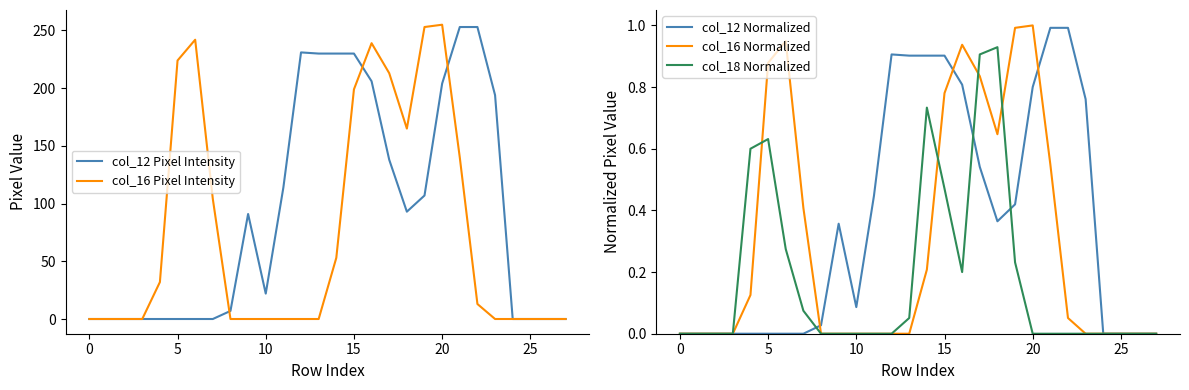

The col_16 Normalized series shows 0.0 at 25. True or false?

True